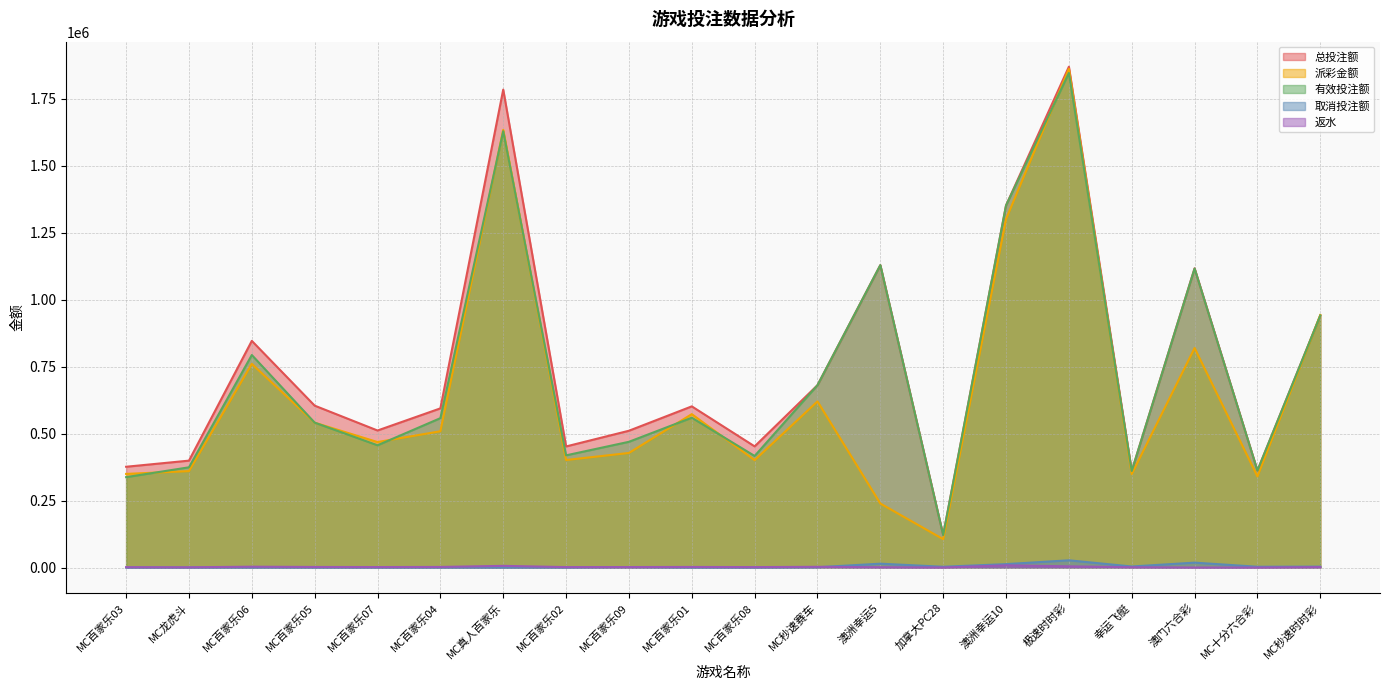

What is the sum of the 有效投注额 values at MC百家乐07 and MC百家乐03?

794194.0